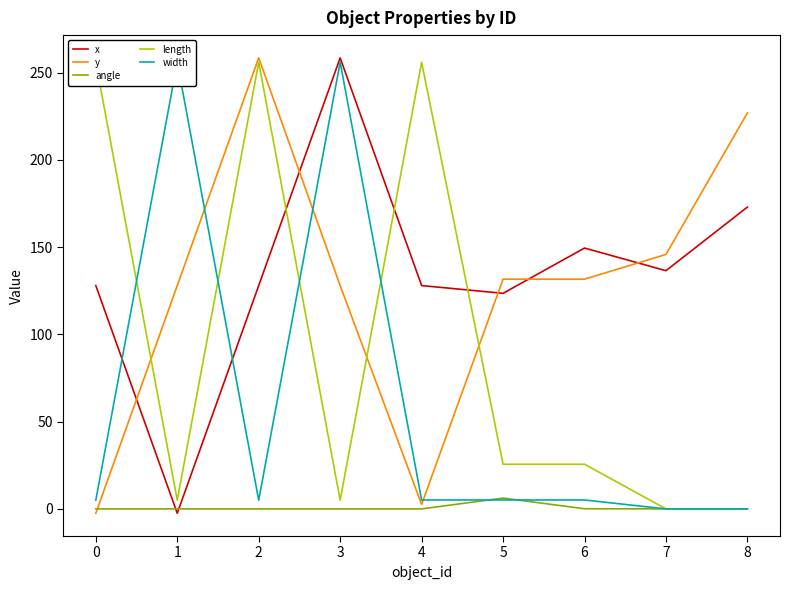

Between 0 and 7, which series saw the biggest shift?

length